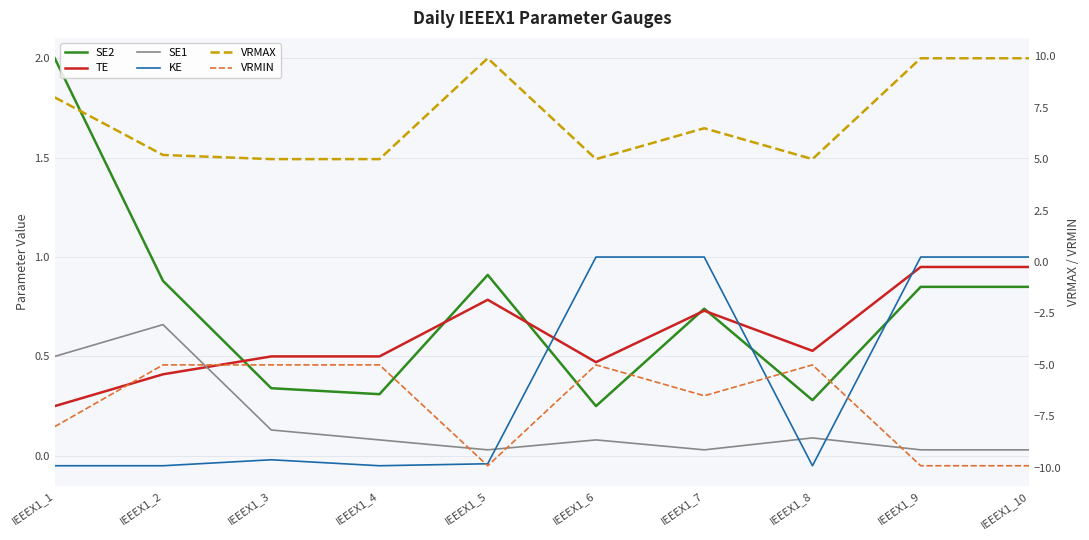

True or false: VRMAX has a value of 2.4 at IEEEX1_3.

False